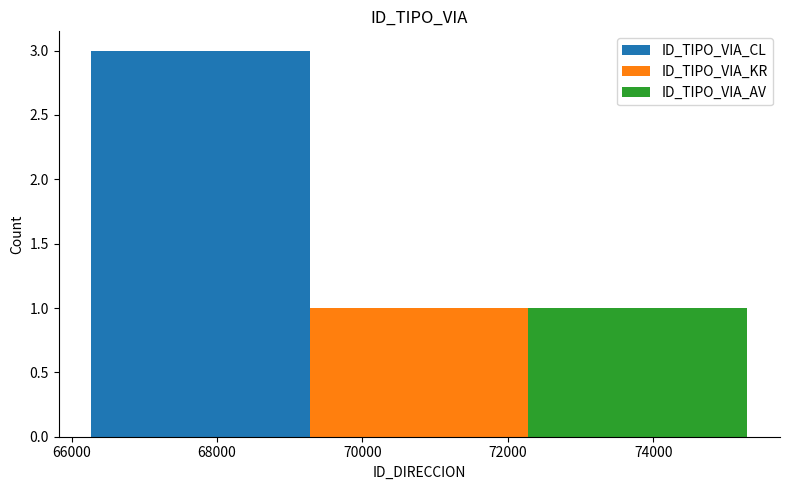

Are the bars grouped side by side (vs. stacked)?

Yes